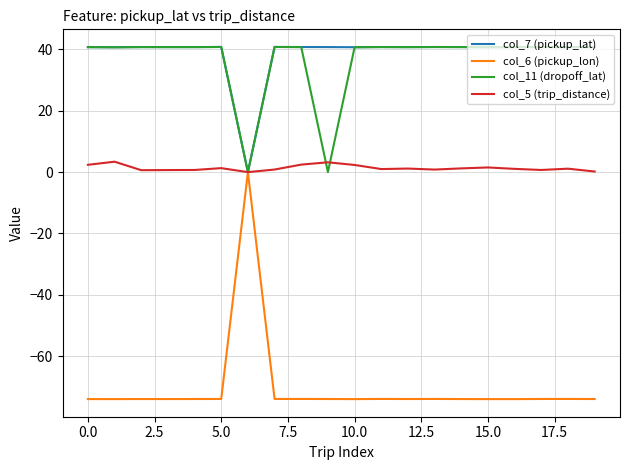

What is the minimum value for col_6 (pickup_lon)?

-74.0